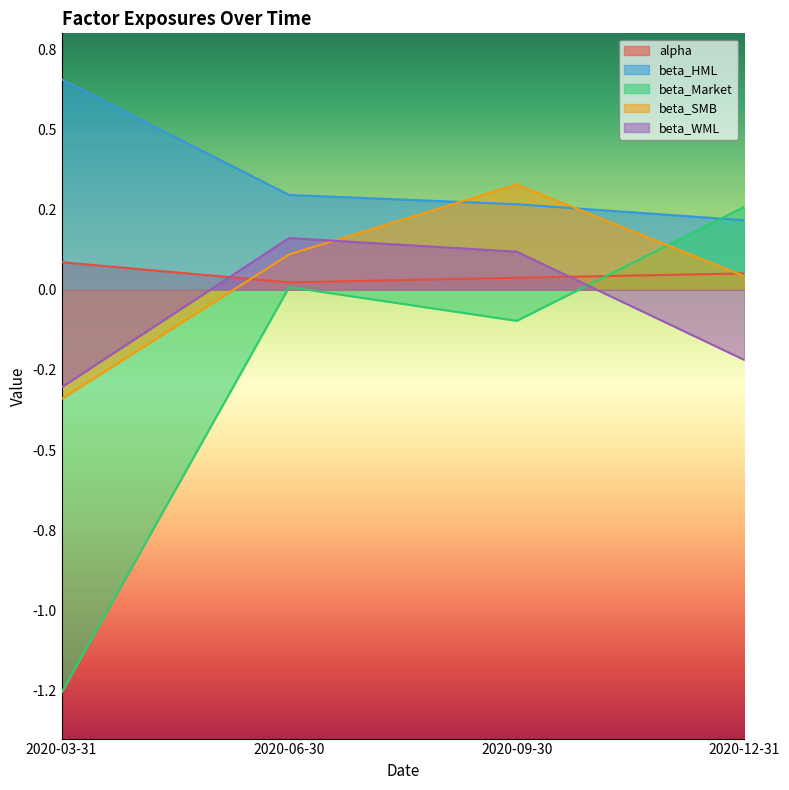

Does the chart display data point markers on the line(s)?

No